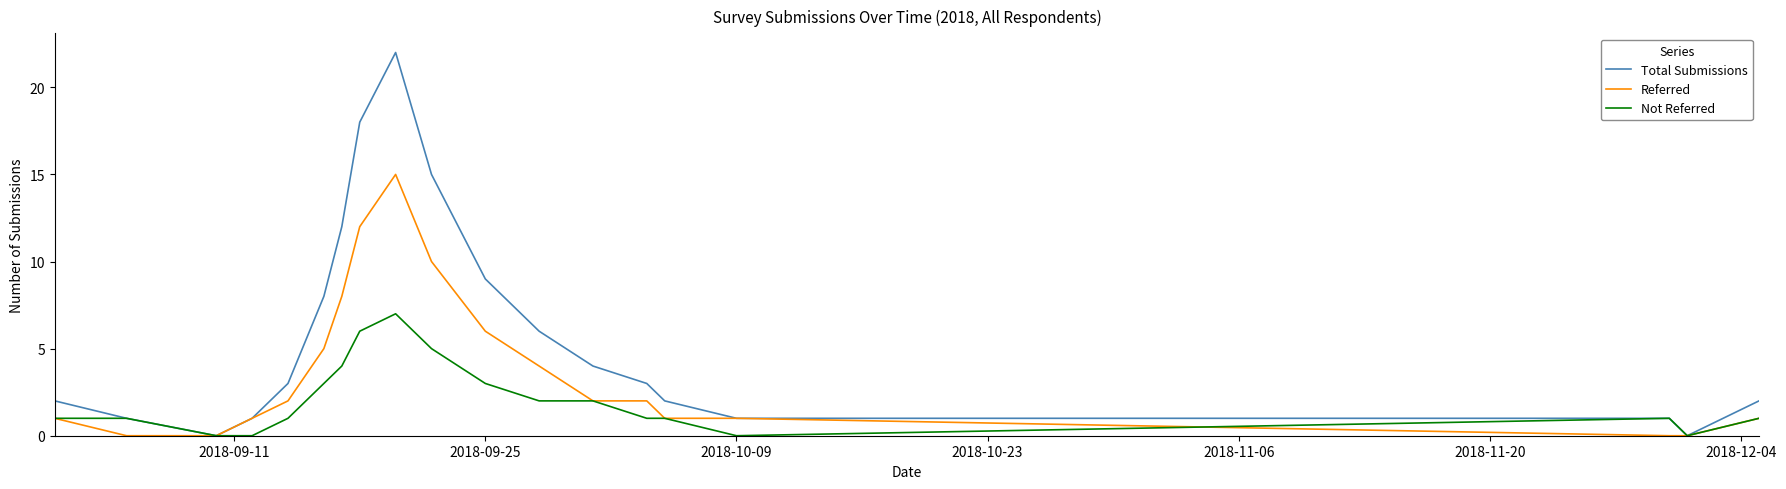

Which series has the largest total across all categories?

Total Submissions